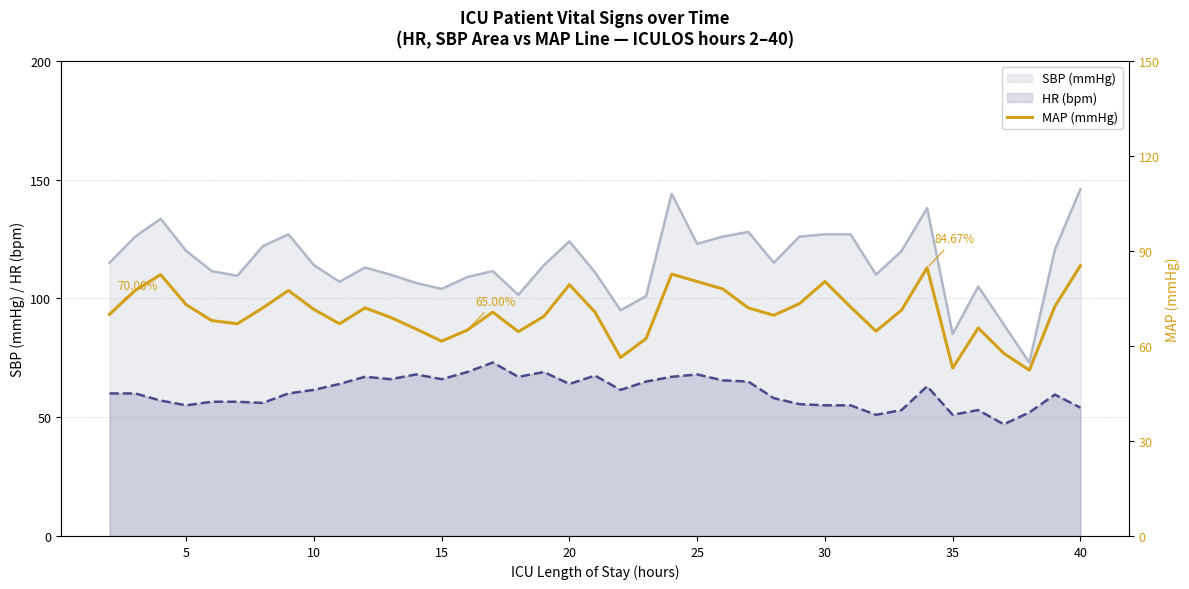

True or false: there are more than 1 points higher than both neighbors.

True